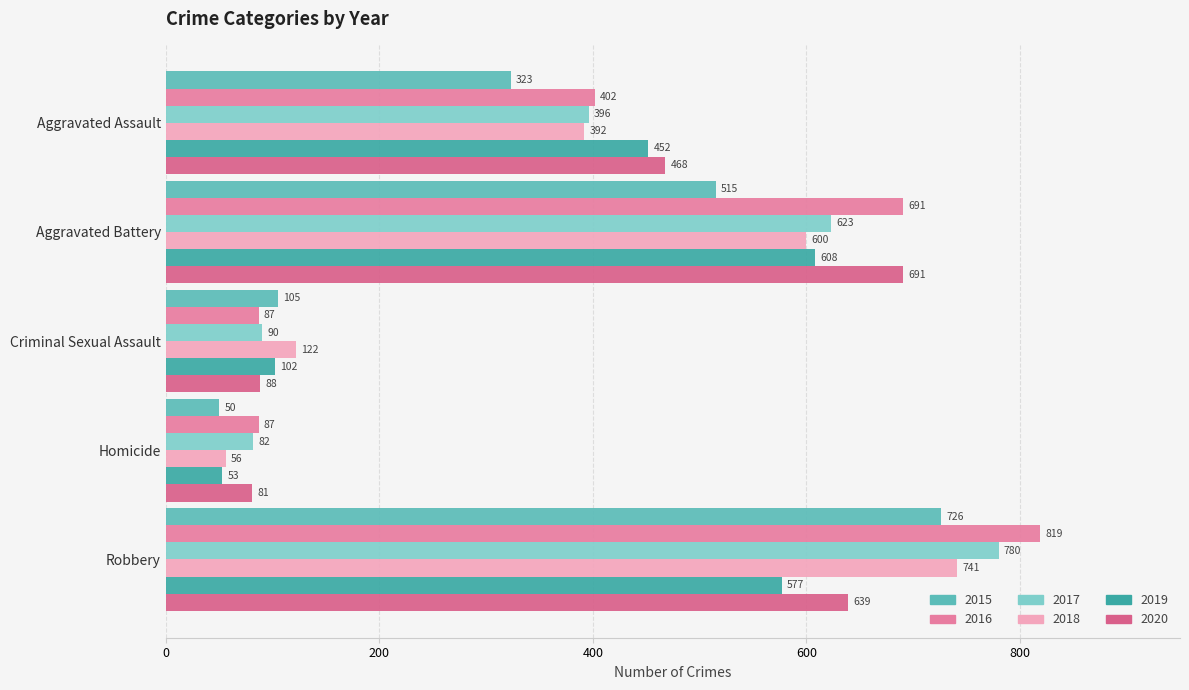

What is the total value across all series at Aggravated Battery?

3728